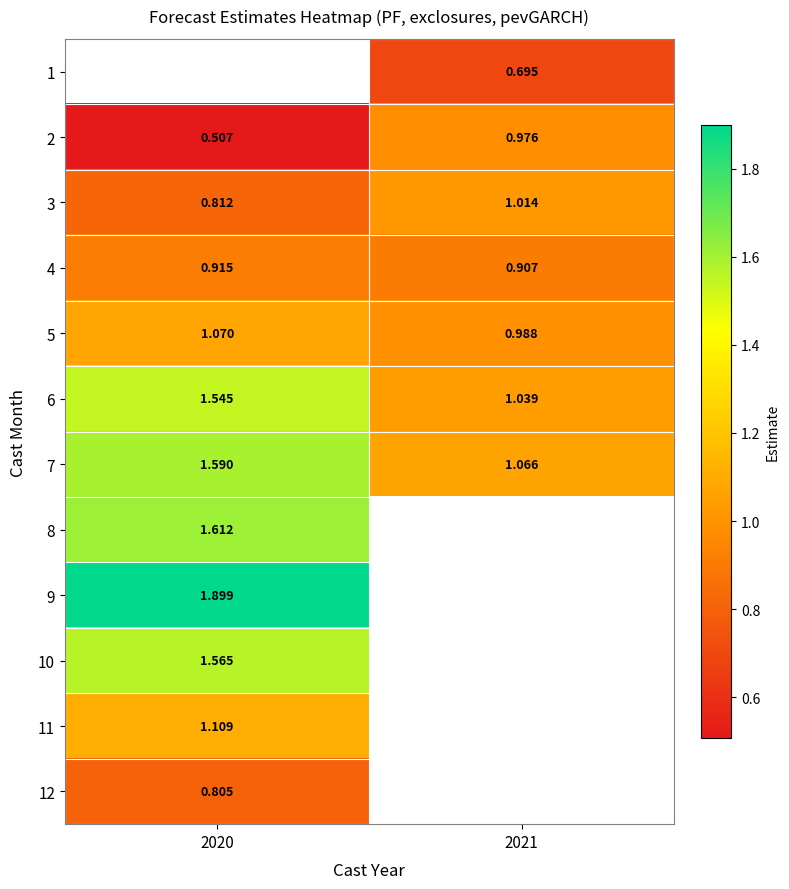

Rank the categories by 11 value from highest to lowest.

2020, 2021